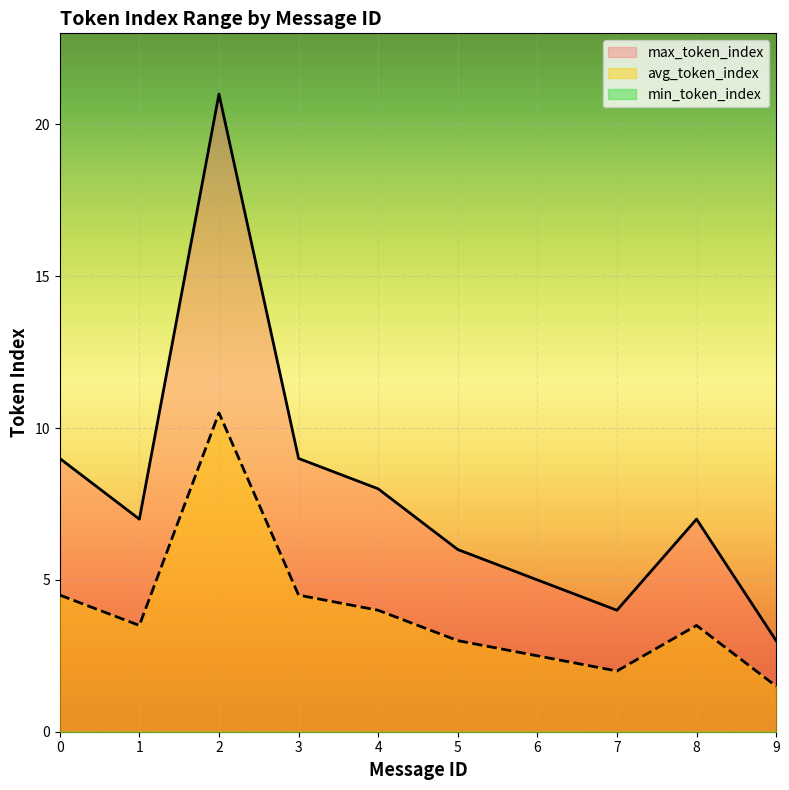

How many lines are shown in the chart?

3